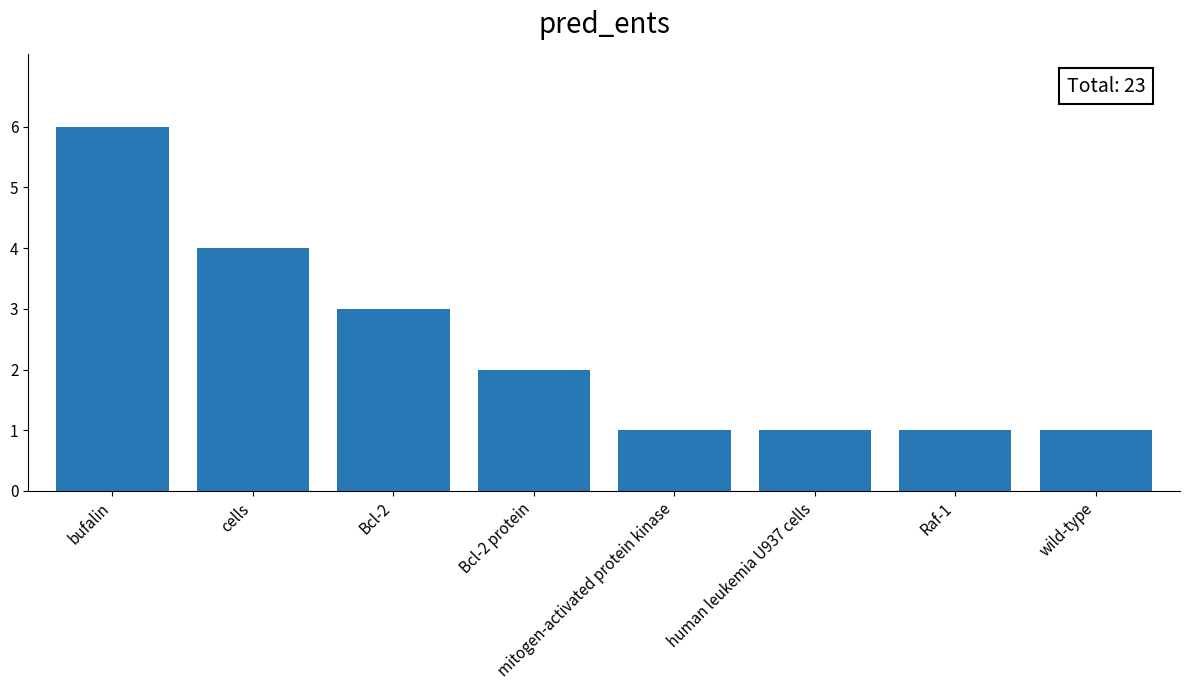

Reading left to right, list all the values displayed in this chart.

bufalin=6	cells=4	Bcl-2=3	Bcl-2 protein=2	mitogen-activated protein kinase=1	human leukemia U937 cells=1	Raf-1=1	wild-type=1